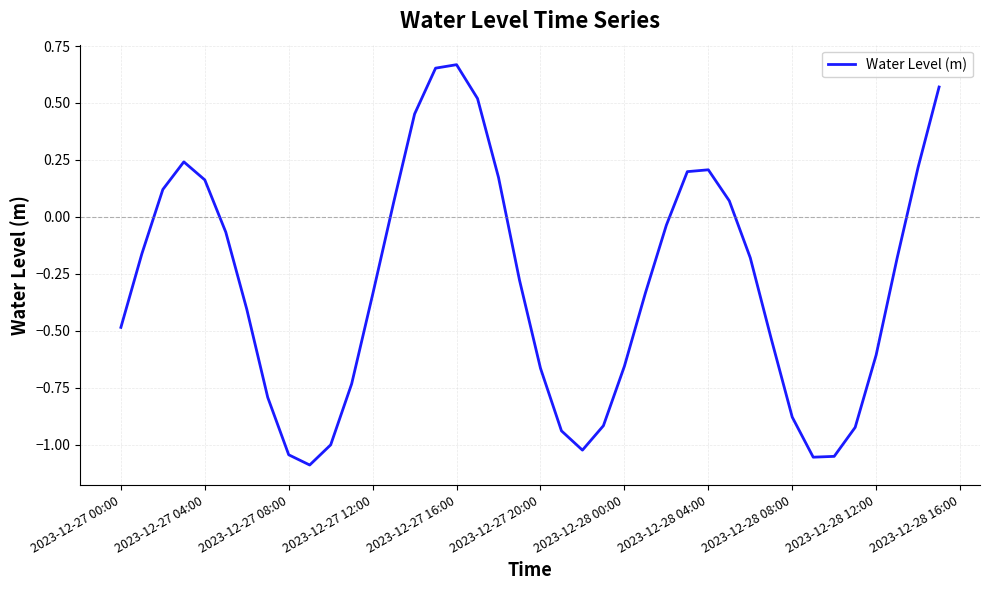

How many lines are shown in the chart?

1